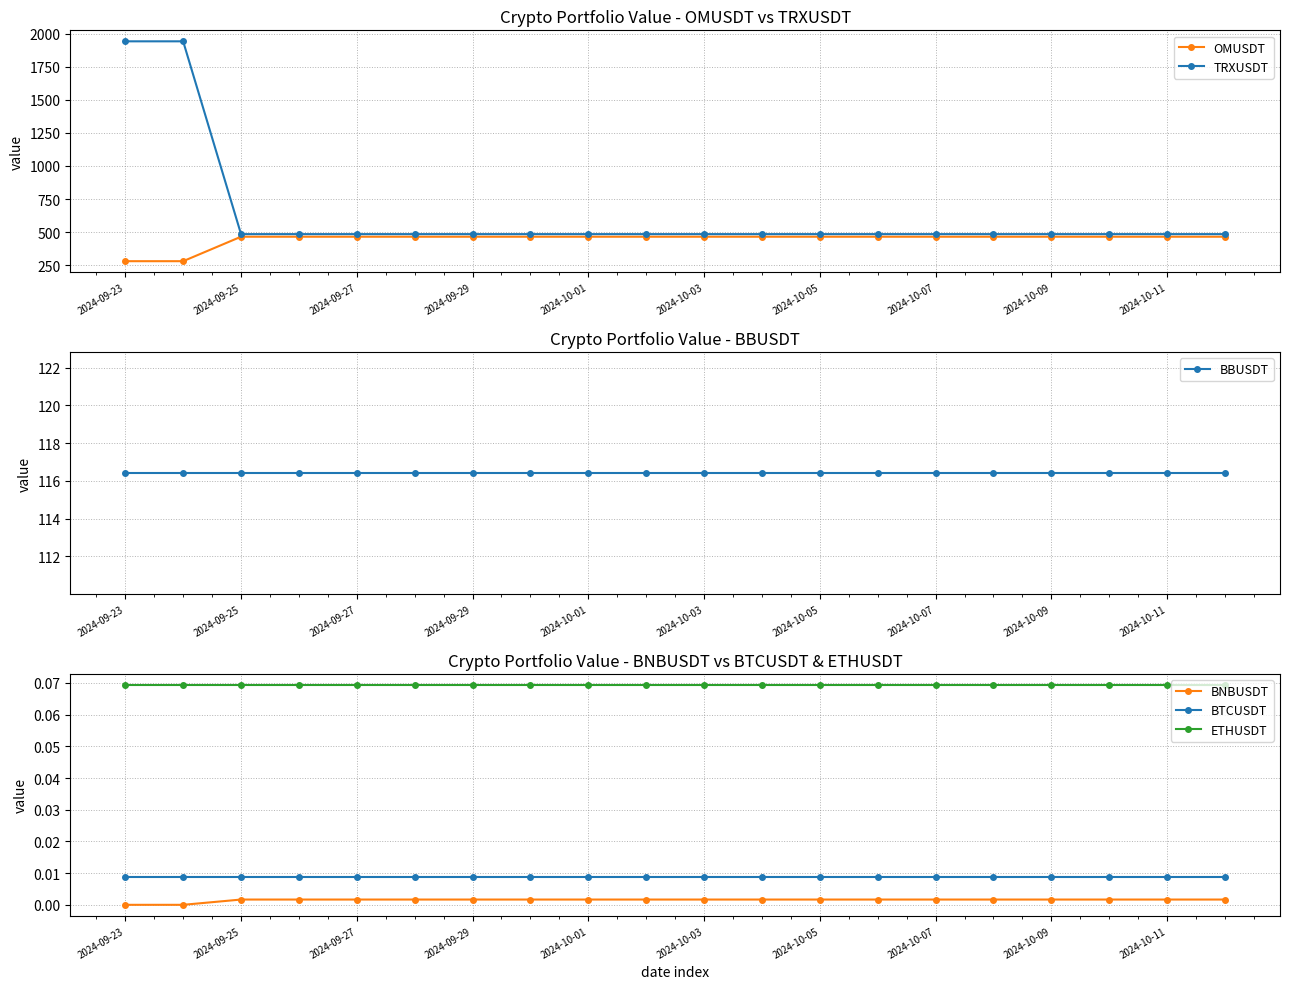

Is this an area chart (filled region under the line)?

No